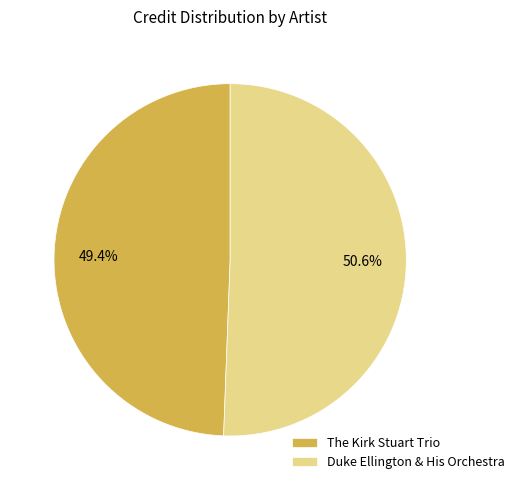

Which category has the biggest portion of the pie?

Duke Ellington & His Orchestra